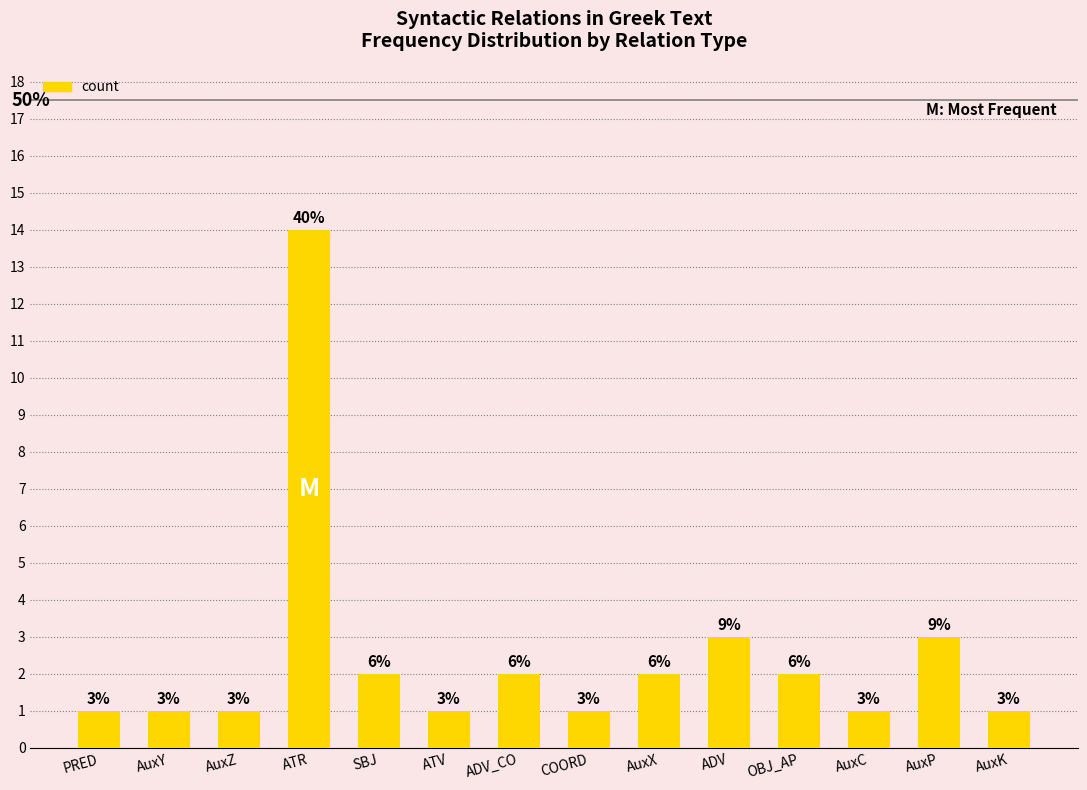

What is the greatest value displayed?

14